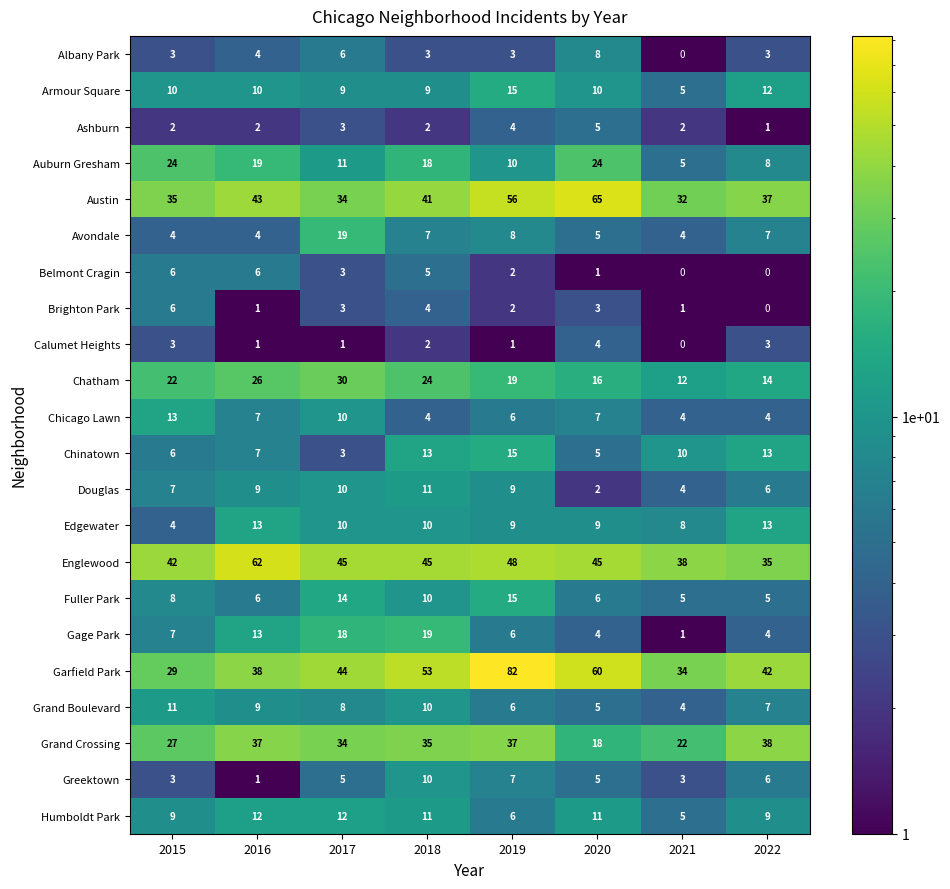

At how many categories does at least one series exceed 50?

4